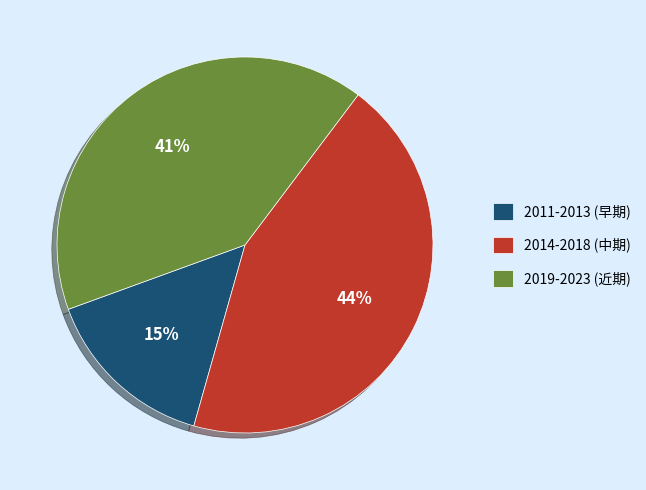

What is the largest slice in the pie chart?

2014-2018 (中期)